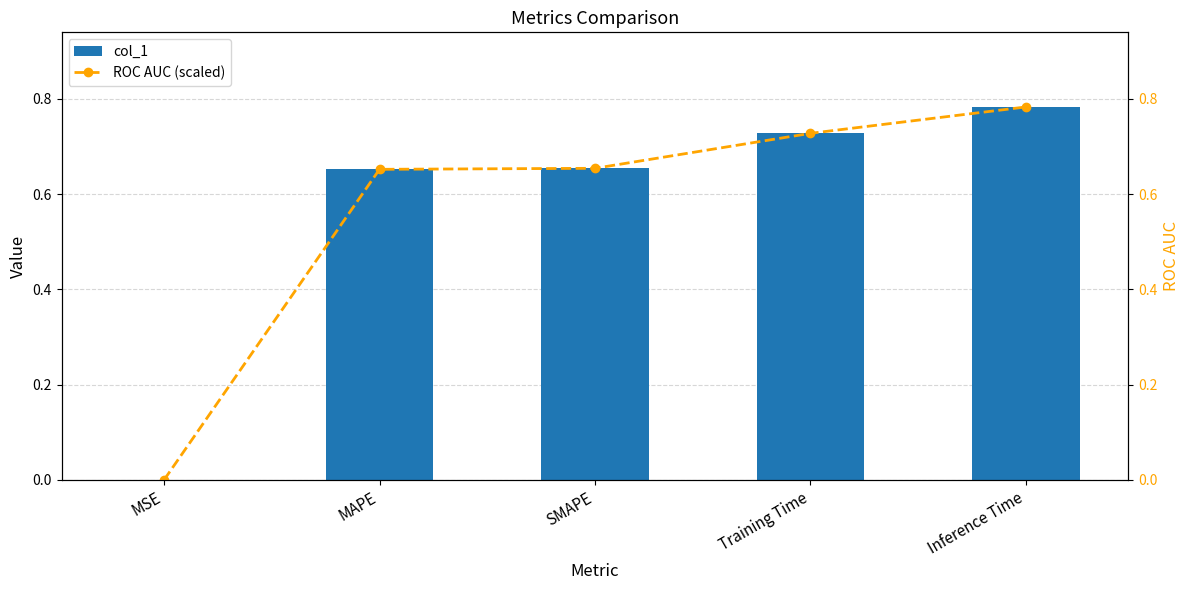

Is the value of col_1 at MSE greater than the value of ROC AUC (scaled) at MAPE?

No